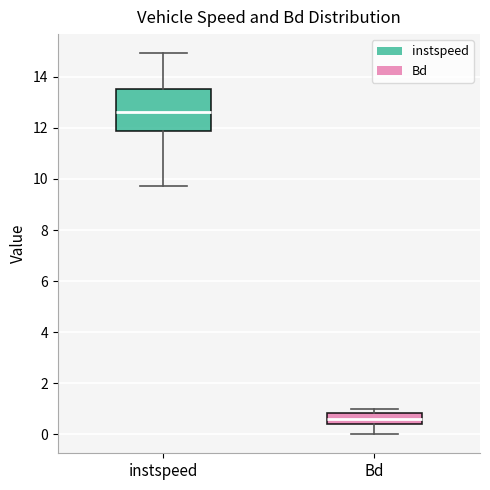

Where does the median line of the box for instspeed sit on the y-axis? The values are not printed on the chart, so give them approximately, as read against the axis.

12.6